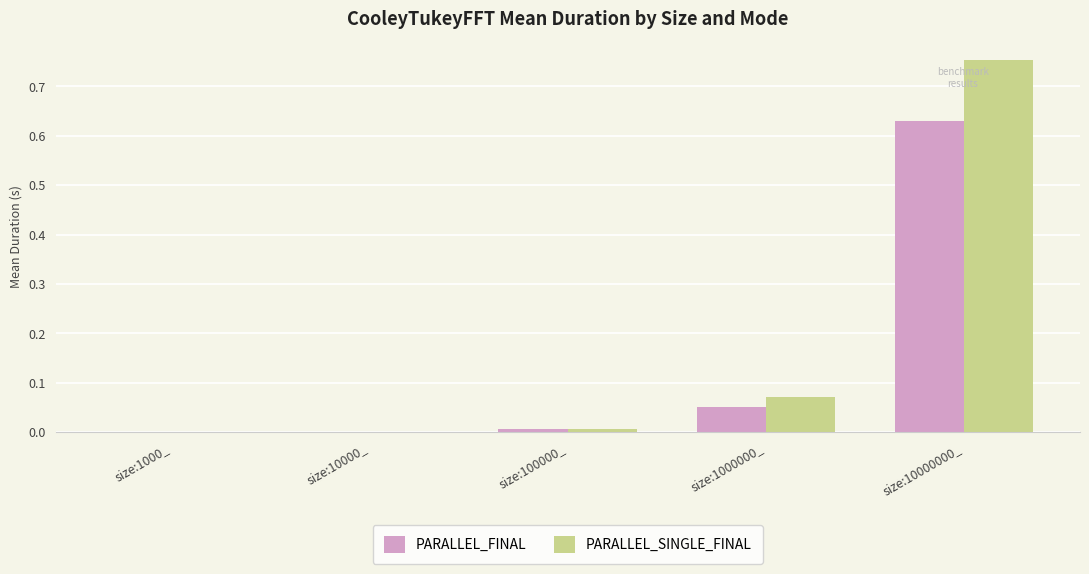

What is the sum of all PARALLEL_FINAL values?

0.7